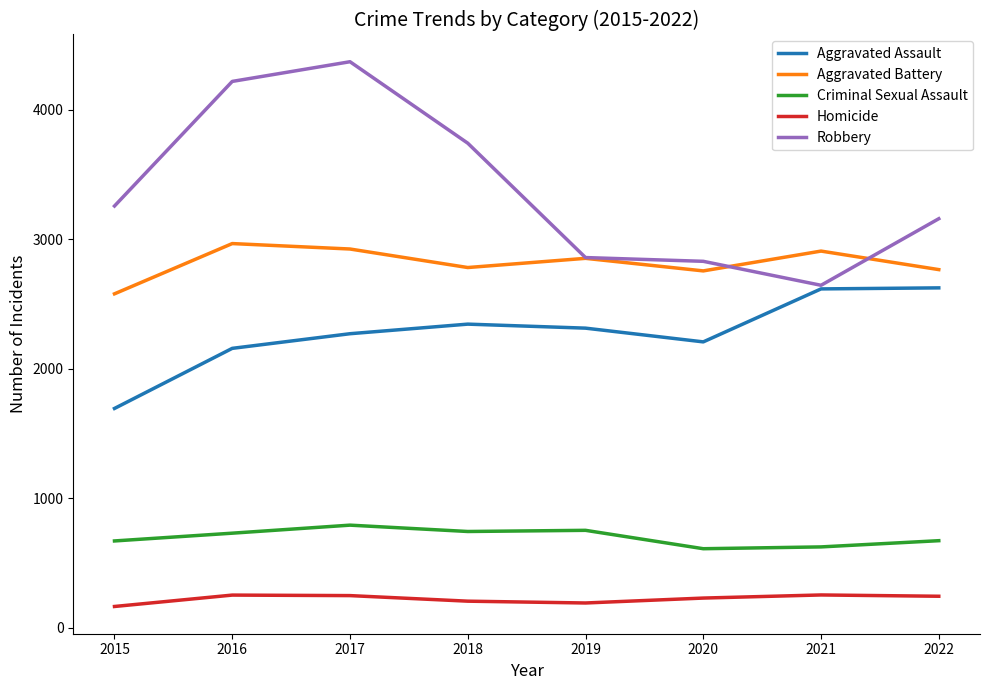

How many values in the Aggravated Assault series are below 2315?

4